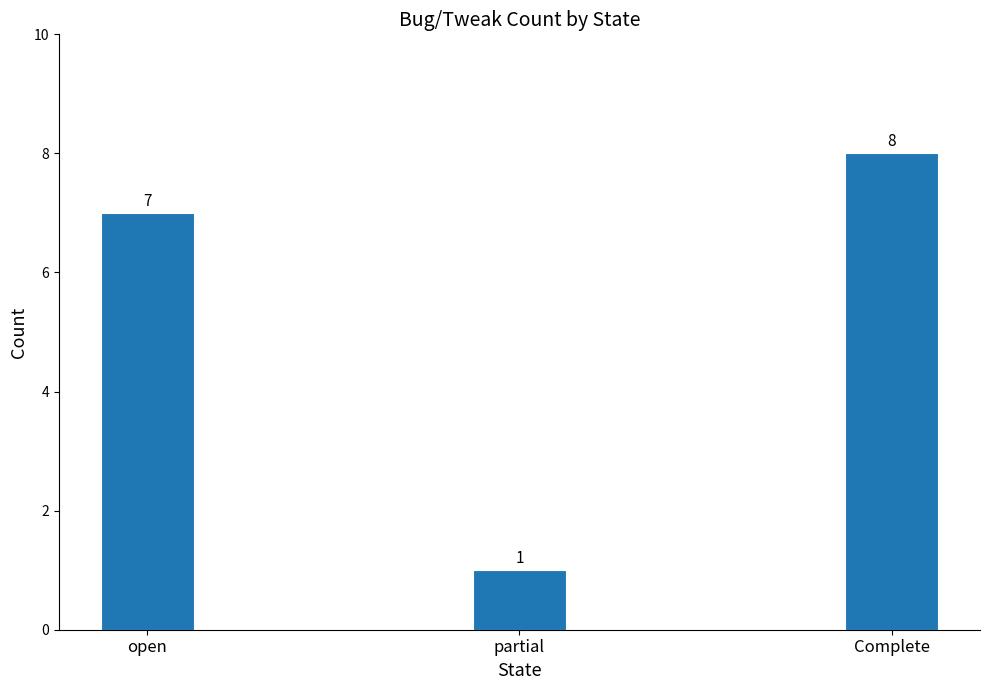

What is the minimum value shown in the chart?

1